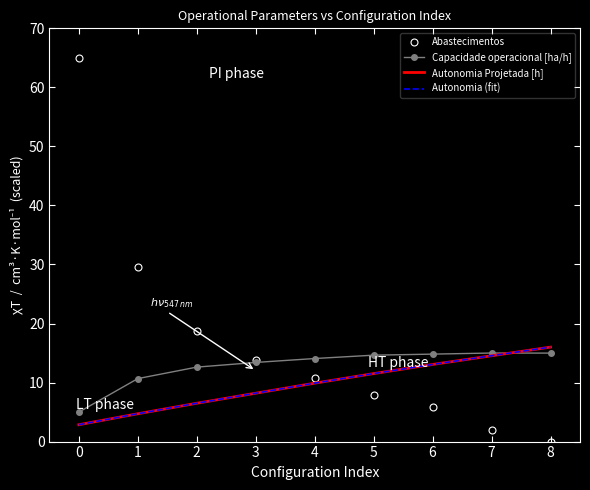

What is the value of the Capacidade operacional [ha/h] point at the 2nd from the left?

10.7